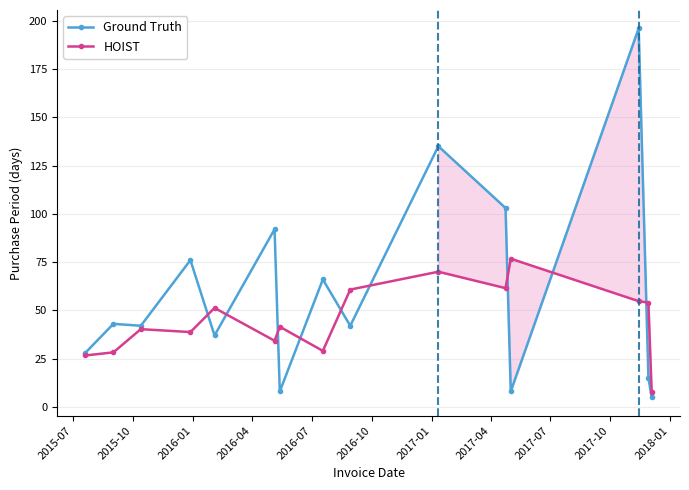

Reading right to left, list all the values displayed in this chart.

Ground Truth: 5.0	15.0	196.0	8.0	103.0	135.0	42.0	66.0	8.0	92.0	37.0	76.0	42.0	43.0	28.0
HOIST: 7.5	54.0	54.8	76.8	61.5	70.0	60.8	29.0	41.5	34.2	51.2	38.8	40.2	28.2	26.6